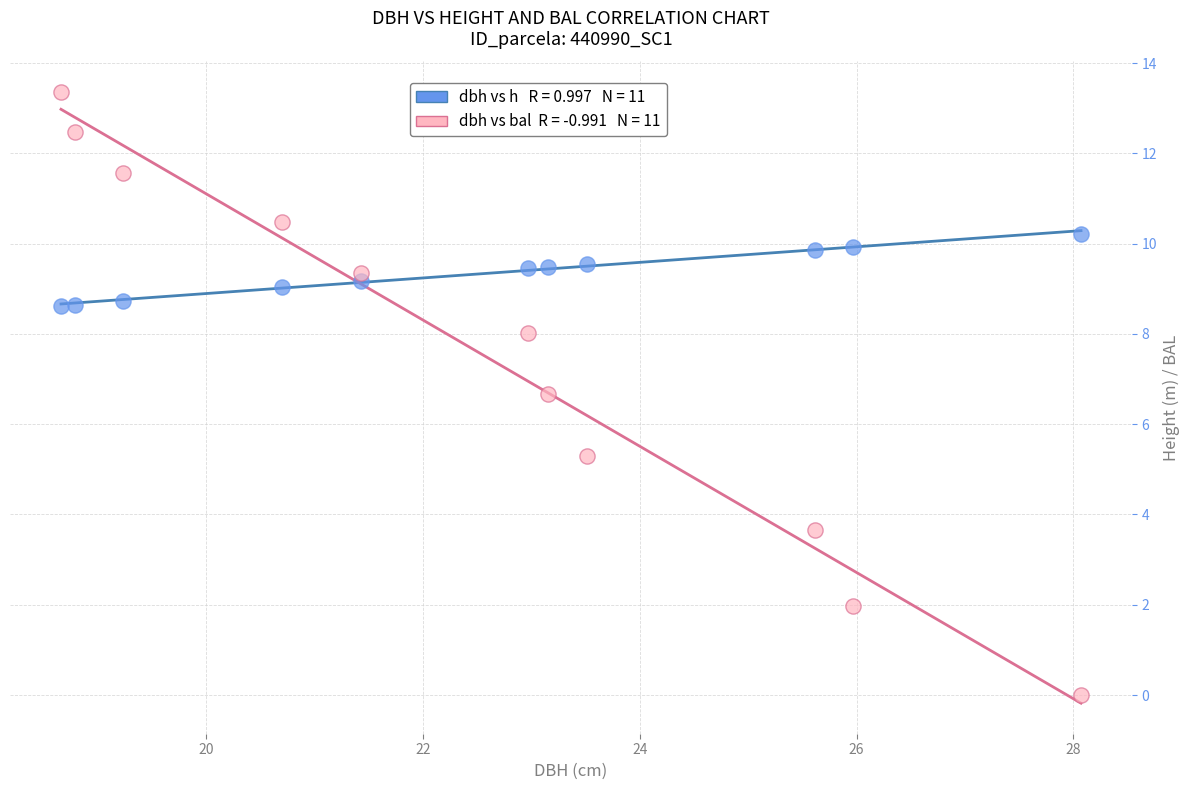

Across all data points, what is the range of Y values (max minus min)?

13.4